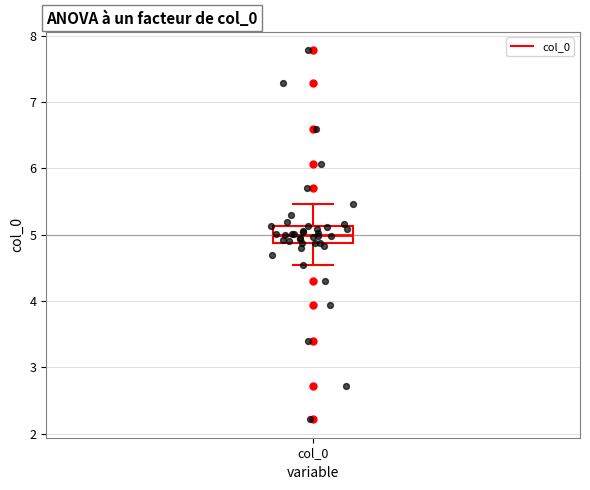

Transcribe this box plot: give where the median line is, the range the box spans, and where the two whiskers end, as read against the y-axis. The values are not printed on the chart, so give them approximately, as read against the axis.

median 5.0, box 4.9 to 5.1, whiskers 4.5 to 5.5